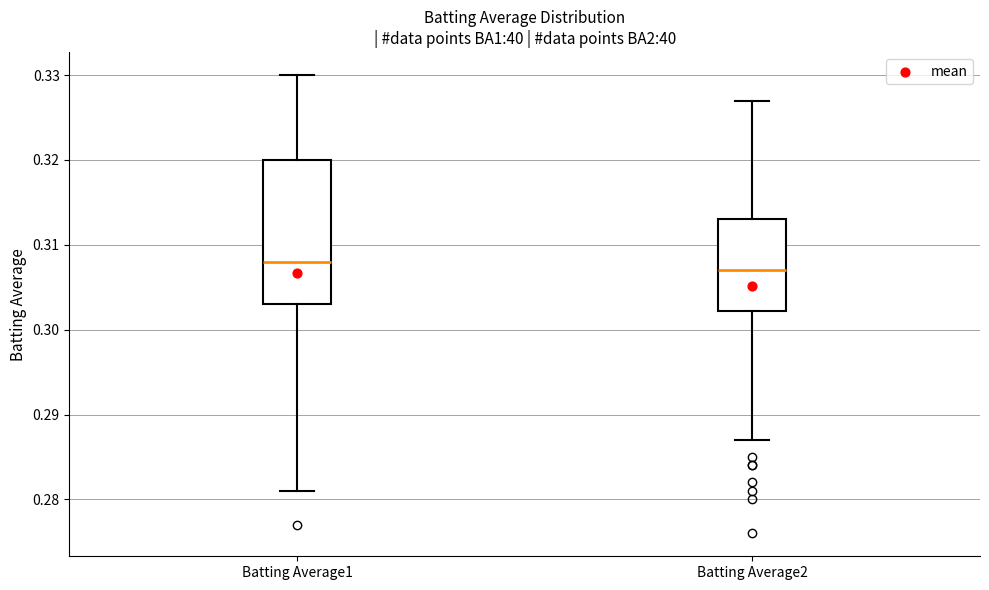

Reading left to right, transcribe this box plot: for each box, give where its median line is, the range the box spans, and where its two whiskers end, as read against the y-axis. The values are not printed on the chart, so give them approximately, as read against the axis.

Batting Average1: median 0.308, box 0.303 to 0.320, whiskers 0.281 to 0.330
Batting Average2: median 0.307, box 0.302 to 0.313, whiskers 0.287 to 0.327